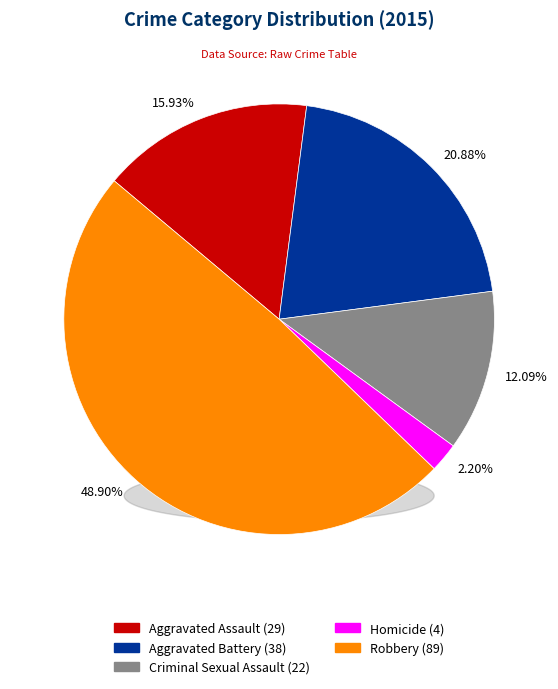

To the nearest percent, what is the average slice percentage?

20%